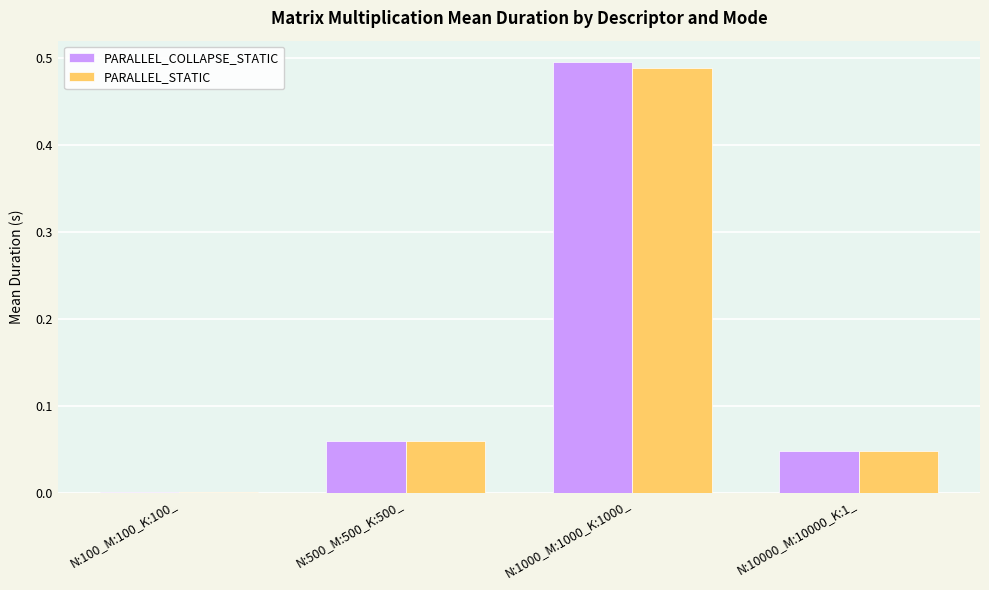

What is the sum of all PARALLEL_STATIC values?

0.6